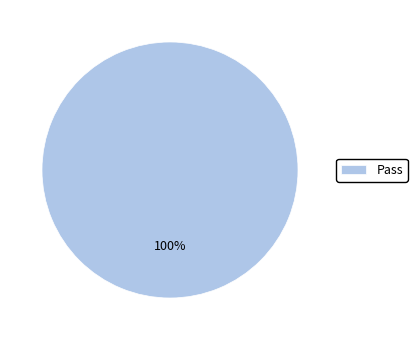

Does Pass represent more than half of the total?

Yes